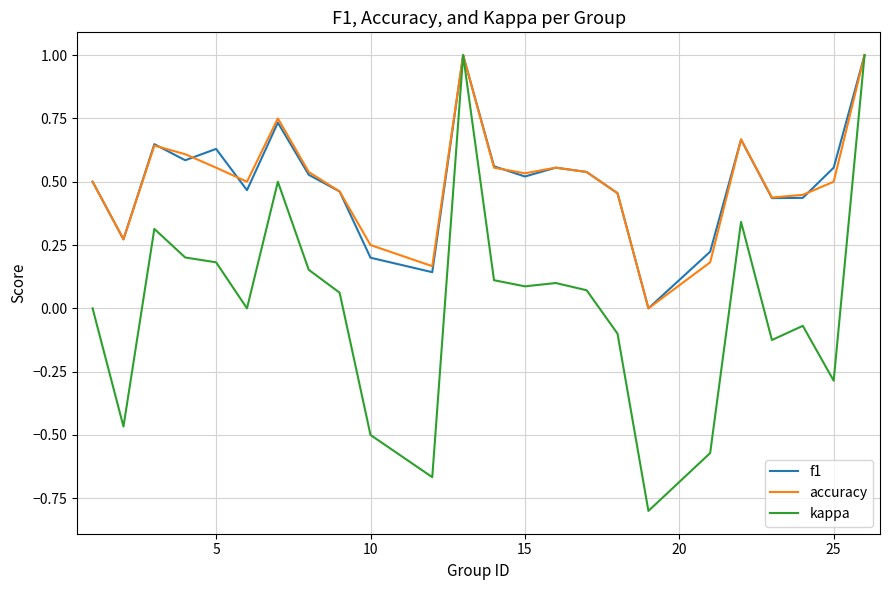

True or false: accuracy and f1 cross at least once.

True